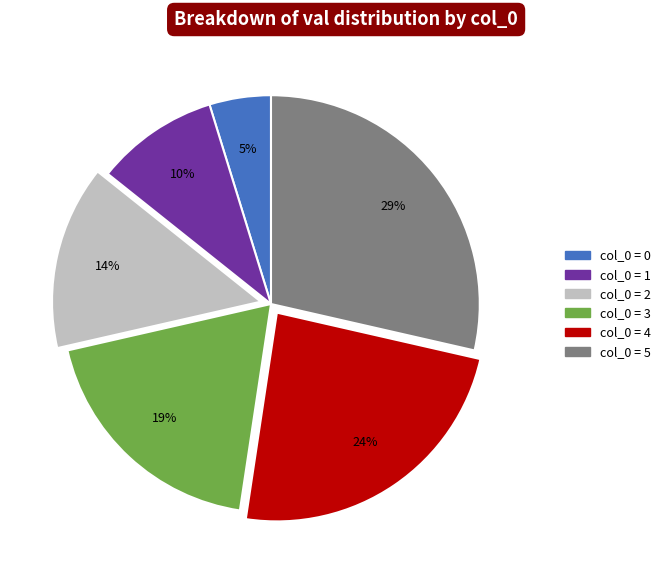

Which has a higher value, col_0 = 4 or col_0 = 2?

col_0 = 4